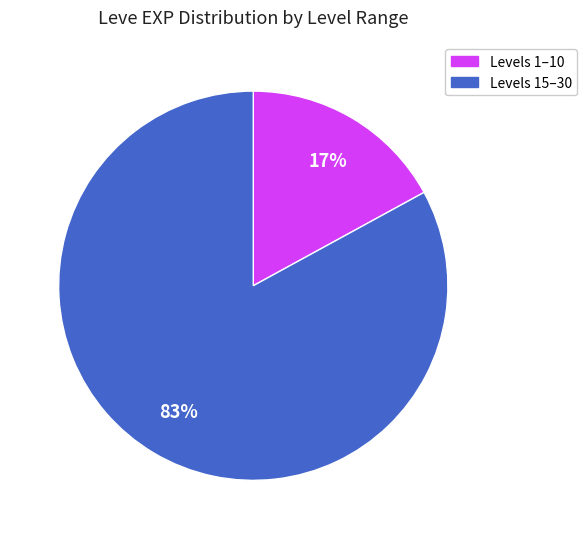

Count the number of slices in the pie.

2